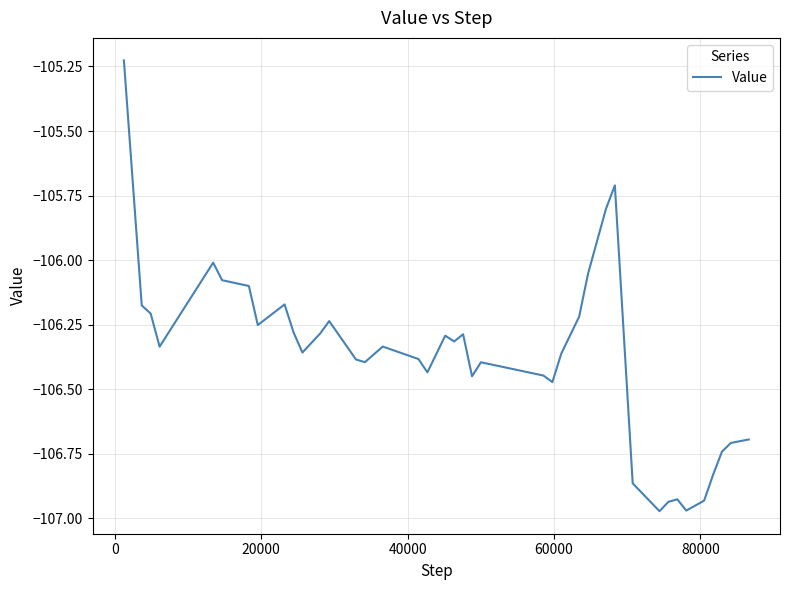

What is the difference between the maximum and minimum values?

1.7